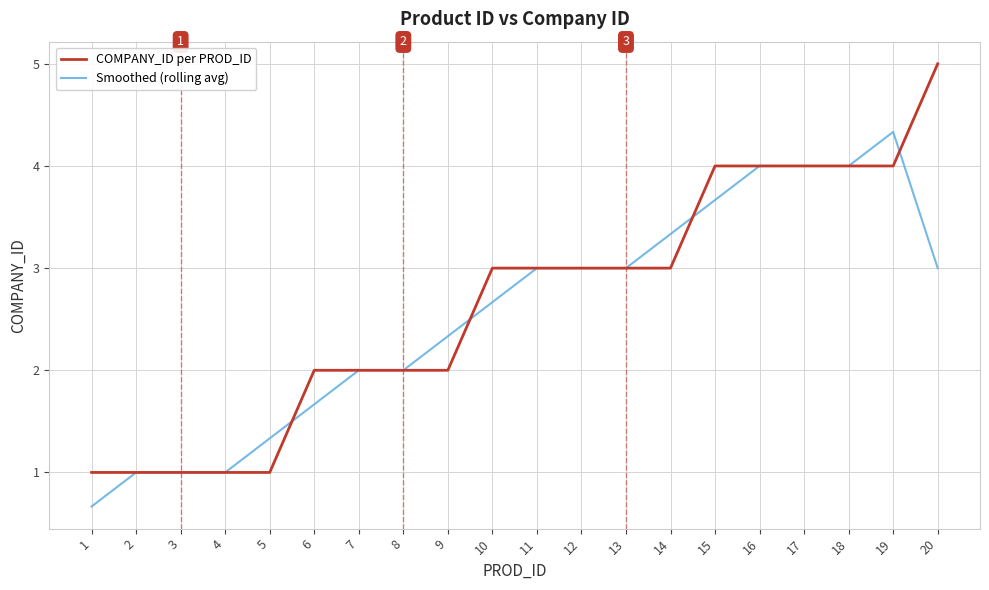

Which category has the highest value across all series?

20